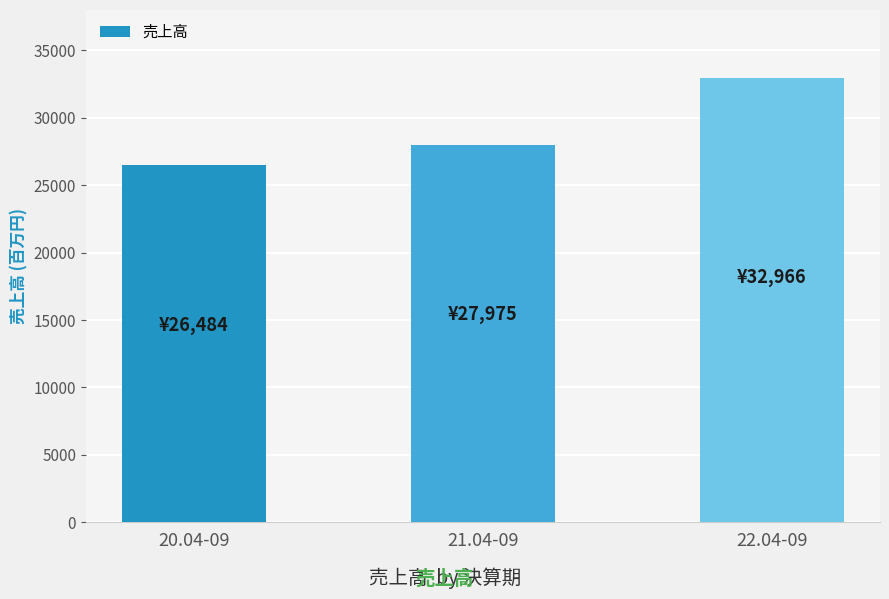

Rank the categories by value from lowest to highest.

20.04-09, 21.04-09, 22.04-09